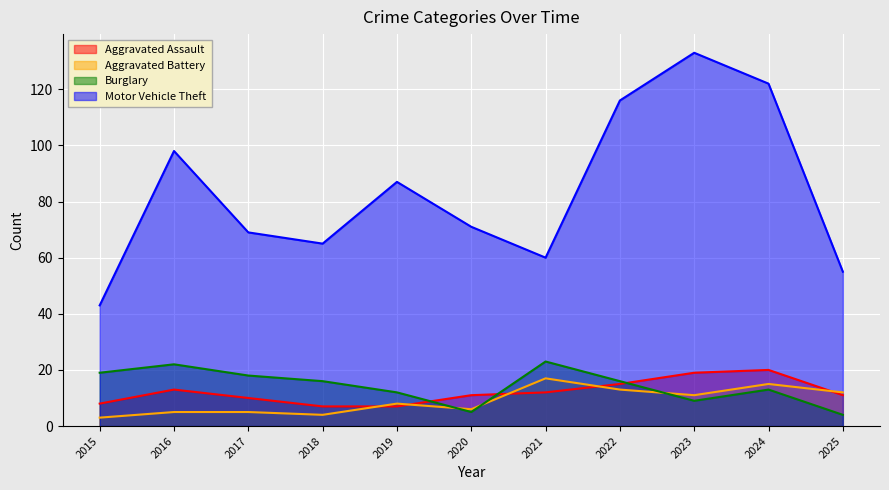

What are all the series names shown in the legend?

Aggravated Assault, Aggravated Battery, Burglary, Motor Vehicle Theft